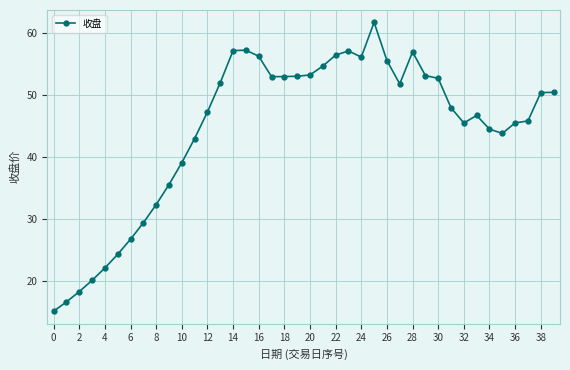

True or false: there are more than 1 points higher than both neighbors.

True